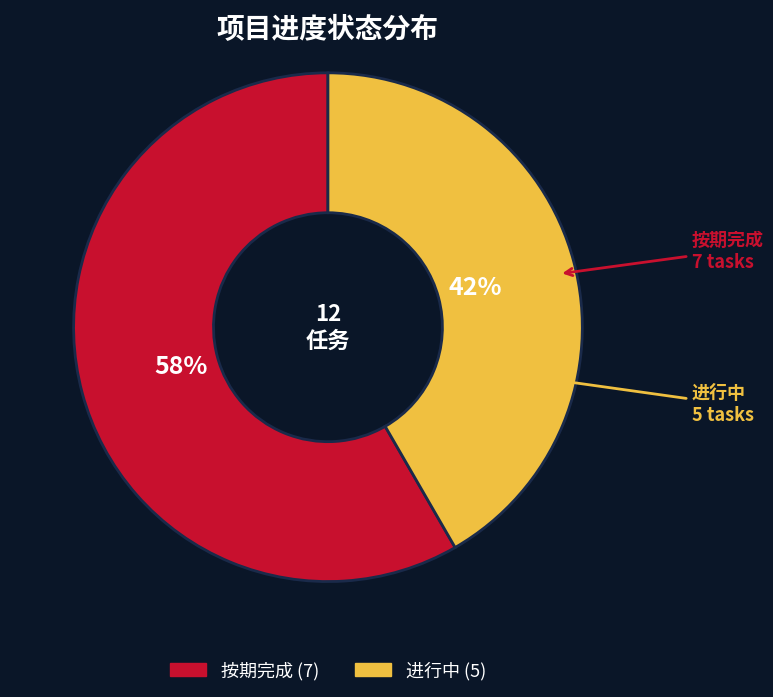

How many slices are in this pie chart?

2